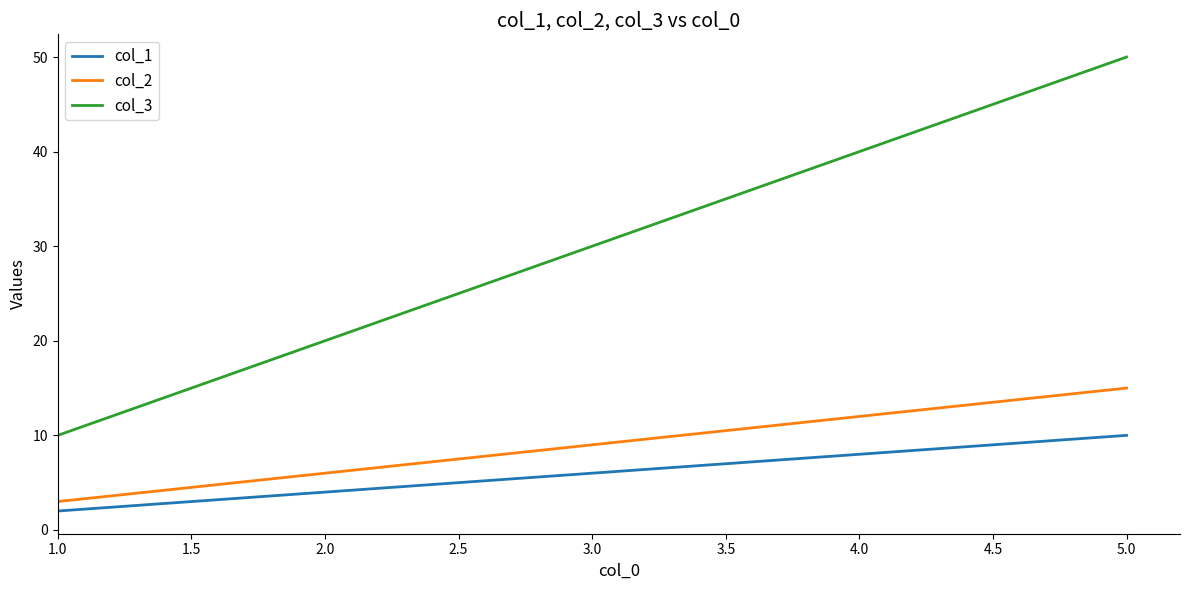

Which series has the largest total across all categories?

col_3